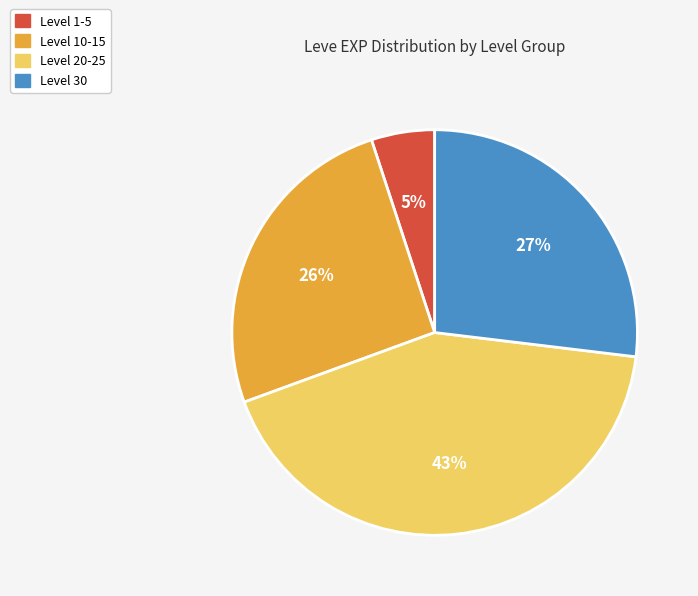

Does any single category account for the majority?

No